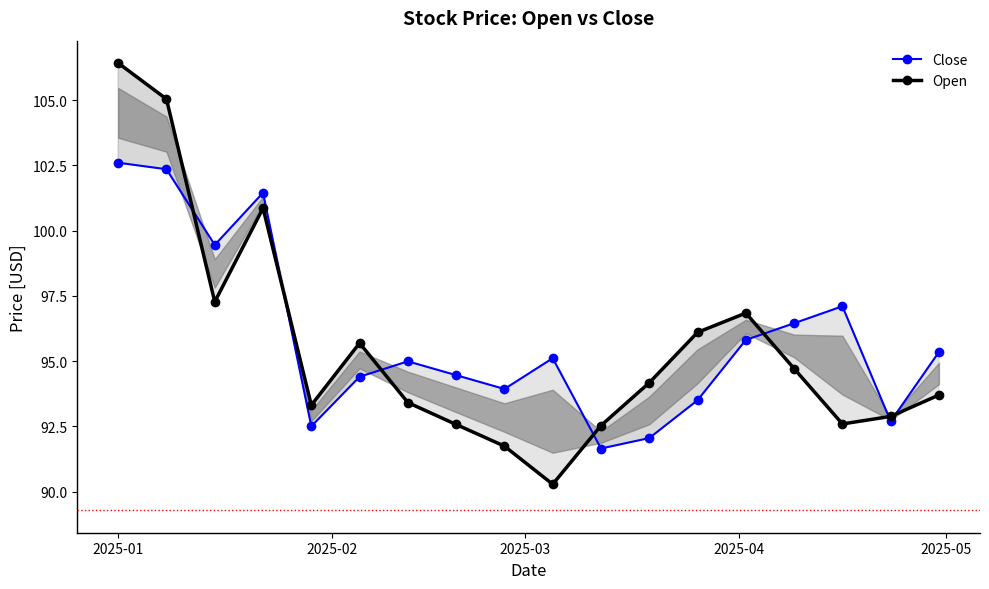

Which series has the largest range (max minus min)?

Open